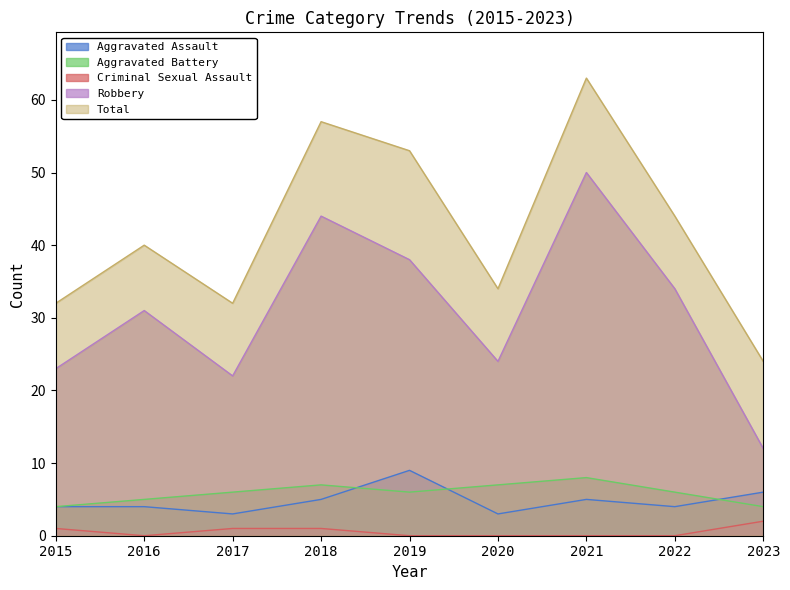

List the series in order of their peak value, lowest first.

Criminal Sexual Assault, Aggravated Battery, Aggravated Assault, Robbery, Total